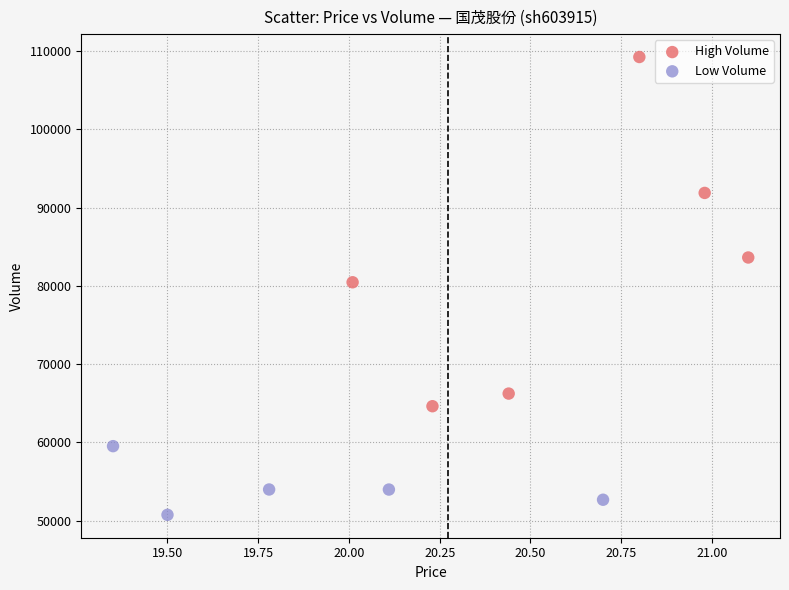

Which series reaches the maximum Y coordinate?

High Volume